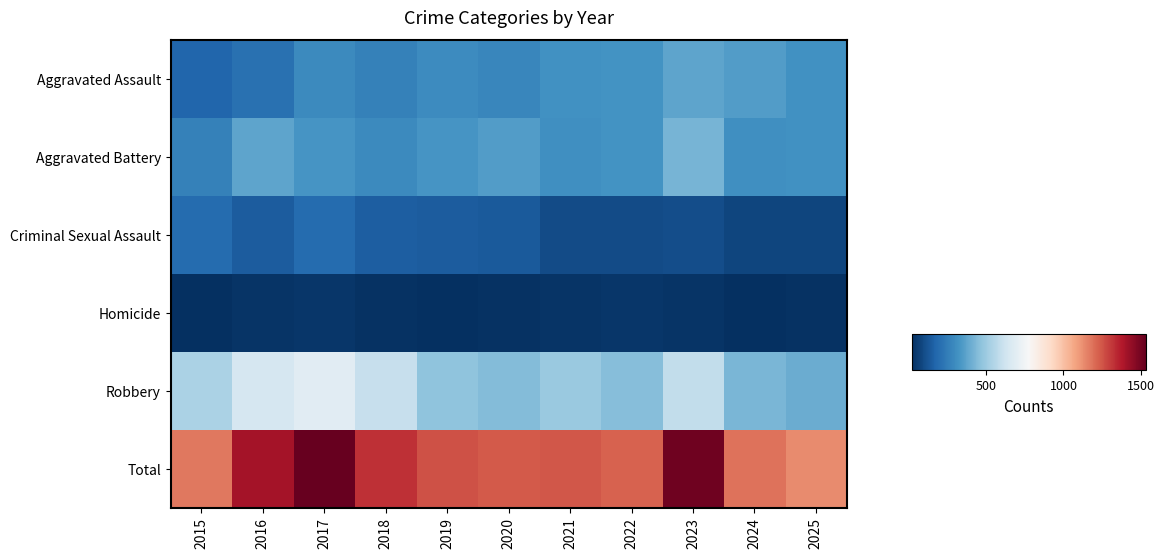

Rank the series at 2019 from highest to lowest value.

Total, Robbery, Aggravated Battery, Aggravated Assault, Criminal Sexual Assault, Homicide